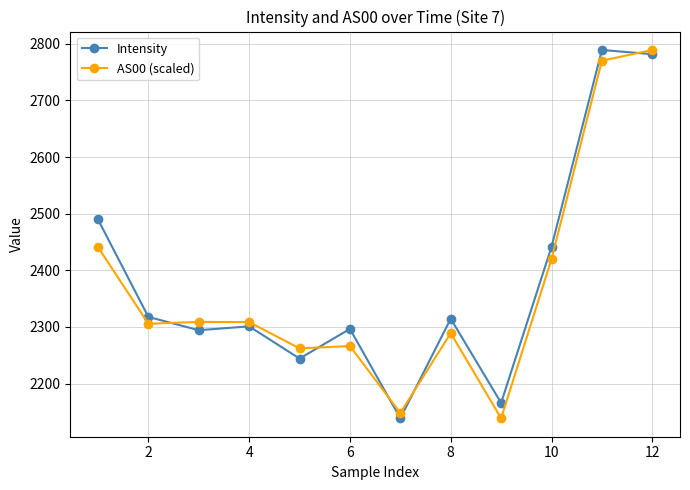

What is the difference between the second highest and second lowest values in the Intensity series?

616.0